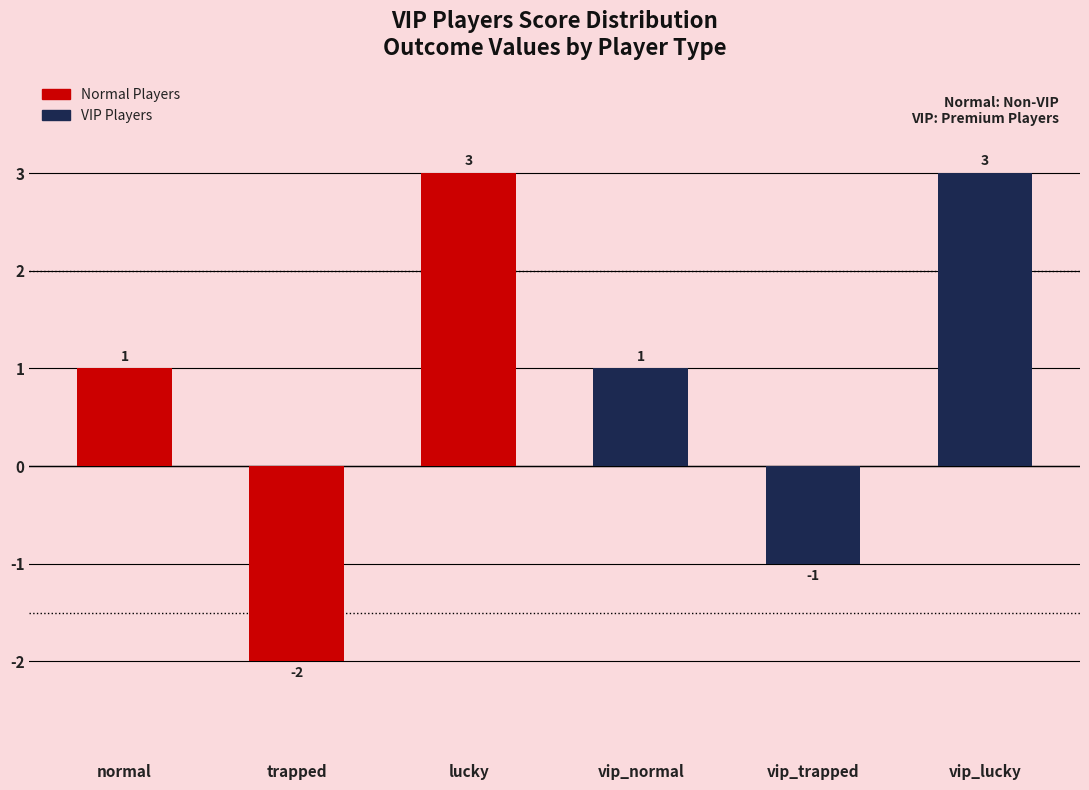

What is the label of the 6th bar from the left?

vip_lucky